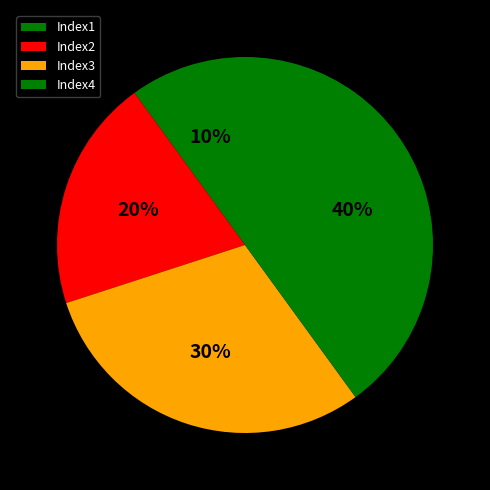

Count the number of slices in the pie.

4